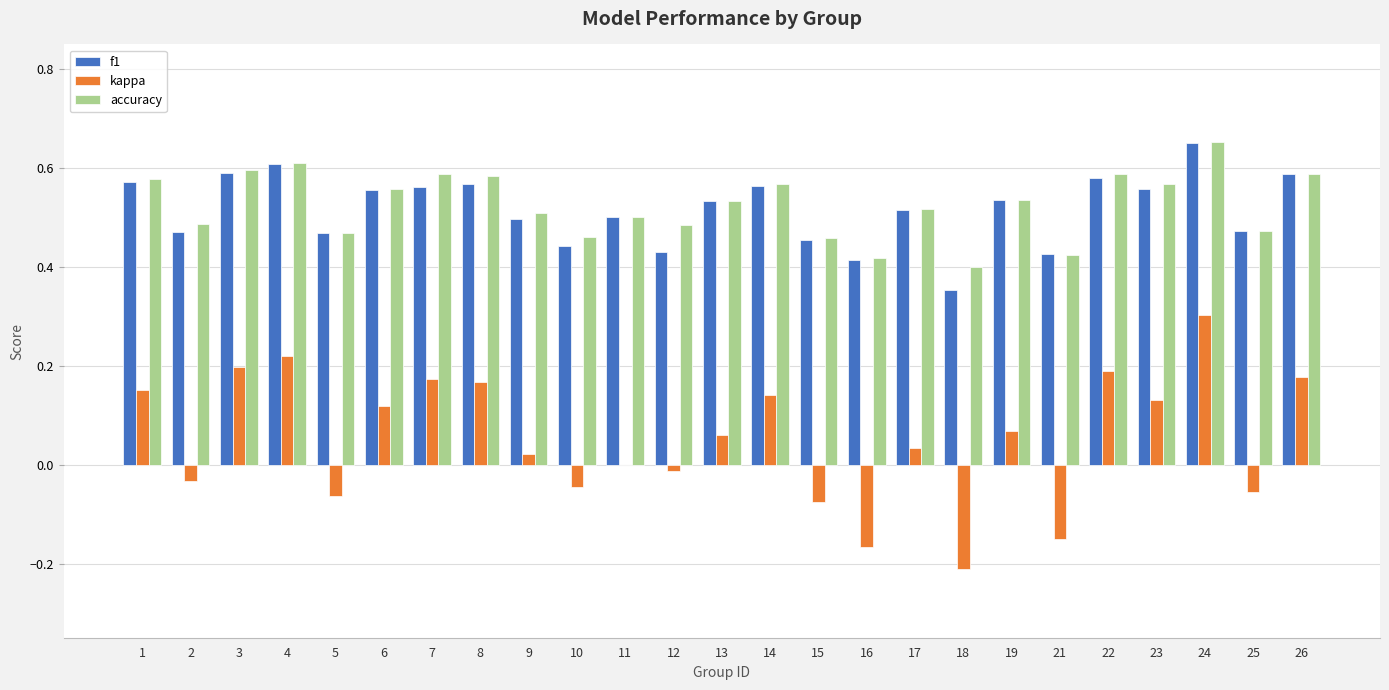

How many groups of bars are there?

25